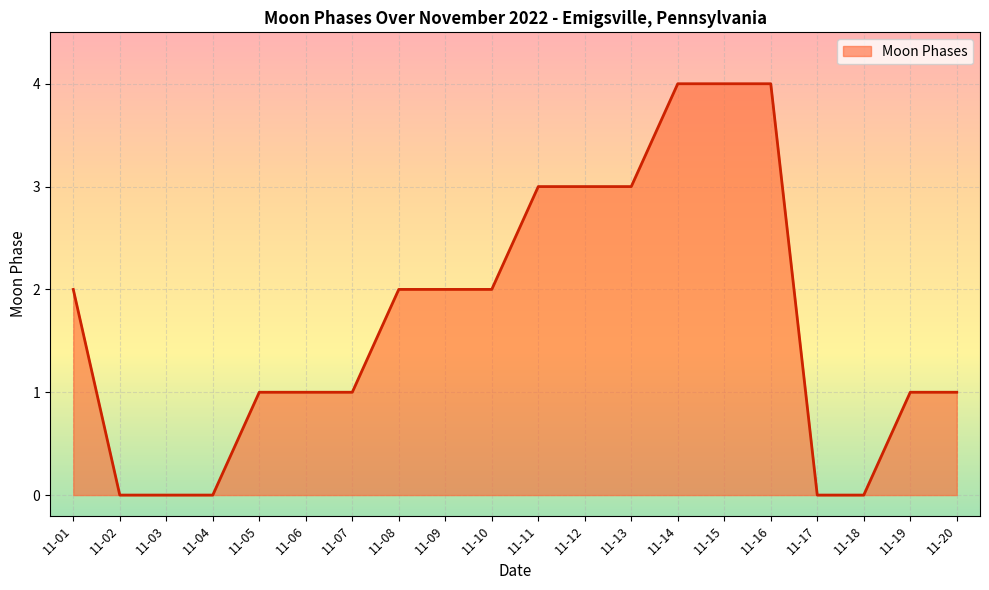

True or false: the data shows 1 at 11-04.

False